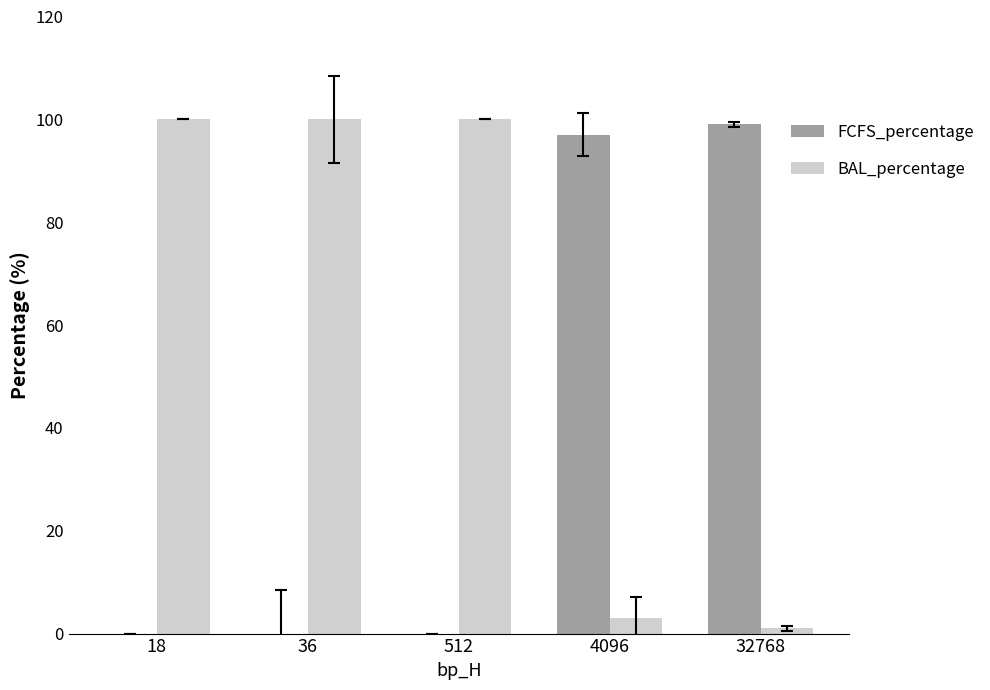

Read the BAL_percentage value at 18.

100